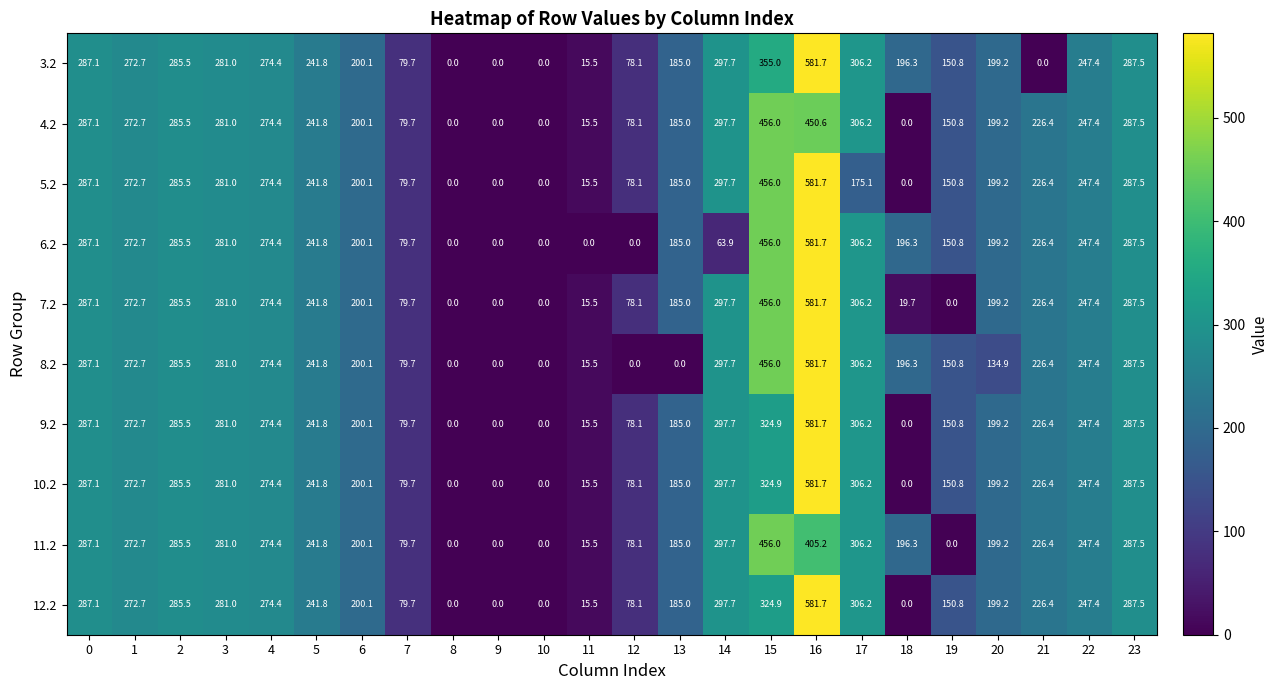

Where is 3.2 nearest to the value 290?

23